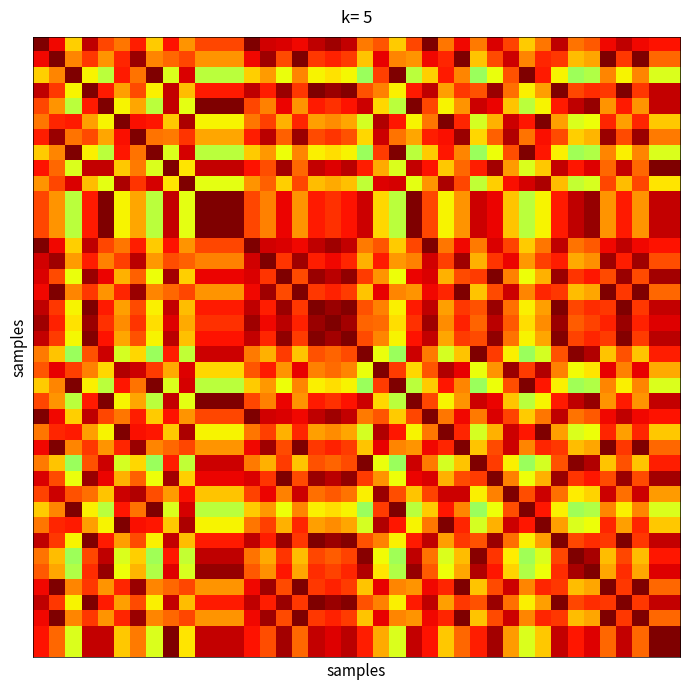

Reading right to left, list all the values displayed in this chart.

row_0: 0.9	0.9	0.9	0.9	0.9	0.8	0.8	0.9	0.8	0.7	0.8	0.9	0.8	0.9	0.8	1.0	0.8	0.7	0.8	0.8	0.9	1.0	0.9	0.9	0.9	0.9	1.0	0.8	0.8	0.8	0.8	0.9	0.7	0.9	0.8	0.8	0.9	0.7	0.9	1.0
row_1: 0.8	0.8	1.0	0.8	1.0	0.7	0.7	0.8	0.9	0.8	0.9	0.8	0.7	1.0	0.9	0.9	0.8	0.8	0.9	0.7	0.8	0.9	0.8	1.0	0.8	1.0	0.9	0.8	0.8	0.8	0.8	0.8	0.8	1.0	0.9	0.8	0.8	0.8	1.0	0.9
row_2: 0.6	0.6	0.8	0.7	0.8	0.6	0.5	0.7	0.9	1.0	0.8	0.6	0.5	0.8	0.9	0.7	0.6	1.0	0.8	0.5	0.6	0.7	0.7	0.8	0.6	0.7	0.7	0.6	0.6	0.6	0.9	0.6	1.0	0.8	0.9	0.6	0.7	1.0	0.8	0.7
row_3: 0.9	0.9	0.8	1.0	0.8	0.9	0.8	1.0	0.7	0.7	0.8	1.0	0.8	0.8	0.7	0.9	0.9	0.7	0.8	0.8	1.0	1.0	1.0	0.8	1.0	0.9	0.9	0.9	0.9	0.9	0.7	0.9	0.7	0.8	0.7	0.9	1.0	0.7	0.8	0.9
row_4: 0.9	0.9	0.8	0.9	0.8	1.0	0.9	0.9	0.7	0.6	0.7	0.9	0.9	0.8	0.7	0.8	1.0	0.6	0.7	0.9	0.9	0.9	0.9	0.8	0.9	0.8	0.8	1.0	1.0	1.0	0.6	0.9	0.6	0.7	0.7	1.0	0.9	0.6	0.8	0.8
row_5: 0.7	0.7	0.9	0.7	0.9	0.6	0.6	0.7	1.0	0.9	0.9	0.7	0.6	0.9	1.0	0.8	0.7	0.9	1.0	0.6	0.7	0.8	0.7	0.9	0.7	0.8	0.8	0.7	0.7	0.7	1.0	0.7	0.9	0.9	1.0	0.7	0.7	0.9	0.9	0.8
row_6: 0.8	0.8	1.0	0.8	1.0	0.7	0.7	0.8	0.9	0.8	1.0	0.8	0.7	1.0	0.9	0.9	0.7	0.8	0.9	0.7	0.8	0.9	0.8	1.0	0.8	0.9	0.9	0.7	0.7	0.7	0.9	0.8	0.8	1.0	0.9	0.7	0.8	0.8	1.0	0.9
row_7: 0.6	0.6	0.8	0.7	0.8	0.6	0.5	0.7	0.9	1.0	0.8	0.6	0.5	0.8	0.9	0.7	0.6	1.0	0.8	0.5	0.6	0.7	0.7	0.8	0.6	0.7	0.7	0.6	0.6	0.6	0.9	0.6	1.0	0.8	0.9	0.6	0.7	1.0	0.8	0.7
row_8: 1.0	1.0	0.8	0.9	0.8	0.9	0.9	0.9	0.7	0.6	0.7	1.0	0.9	0.8	0.7	0.9	0.9	0.6	0.7	0.9	0.9	0.9	0.9	0.8	1.0	0.8	0.9	0.9	0.9	0.9	0.7	1.0	0.6	0.8	0.7	0.9	0.9	0.6	0.8	0.9
row_9: 0.7	0.7	0.8	0.7	0.8	0.6	0.6	0.7	1.0	0.9	0.9	0.7	0.6	0.8	1.0	0.8	0.6	0.9	0.9	0.6	0.7	0.7	0.7	0.8	0.7	0.8	0.8	0.6	0.6	0.6	1.0	0.7	0.9	0.9	1.0	0.6	0.7	0.9	0.8	0.8
row_10: 0.9	0.9	0.8	0.9	0.8	1.0	0.9	0.9	0.7	0.6	0.7	0.9	0.9	0.8	0.7	0.8	1.0	0.6	0.7	0.9	0.9	0.9	0.9	0.8	0.9	0.8	0.8	1.0	1.0	1.0	0.6	0.9	0.6	0.7	0.7	1.0	0.9	0.6	0.8	0.8
row_11: 0.9	0.9	0.8	0.9	0.8	1.0	0.9	0.9	0.7	0.6	0.7	0.9	0.9	0.8	0.7	0.8	1.0	0.6	0.7	0.9	0.9	0.9	0.9	0.8	0.9	0.8	0.8	1.0	1.0	1.0	0.6	0.9	0.6	0.7	0.7	1.0	0.9	0.6	0.8	0.8
row_12: 0.9	0.9	0.8	0.9	0.8	1.0	0.9	0.9	0.7	0.6	0.7	0.9	0.9	0.8	0.7	0.8	1.0	0.6	0.7	0.9	0.9	0.9	0.9	0.8	0.9	0.8	0.8	1.0	1.0	1.0	0.6	0.9	0.6	0.7	0.7	1.0	0.9	0.6	0.8	0.8
row_13: 0.9	0.9	0.9	0.9	0.9	0.8	0.8	0.9	0.8	0.7	0.8	0.9	0.8	0.9	0.8	1.0	0.8	0.7	0.8	0.8	0.9	1.0	0.9	0.9	0.9	0.9	1.0	0.8	0.8	0.8	0.8	0.9	0.7	0.9	0.8	0.8	0.9	0.7	0.9	1.0
row_14: 0.8	0.8	1.0	0.9	1.0	0.8	0.7	0.9	0.8	0.7	0.9	0.9	0.7	1.0	0.8	0.9	0.8	0.7	0.9	0.7	0.9	0.9	0.9	1.0	0.9	1.0	0.9	0.8	0.8	0.8	0.8	0.8	0.7	0.9	0.8	0.8	0.9	0.7	1.0	0.9
row_15: 1.0	1.0	0.8	1.0	0.8	0.9	0.9	1.0	0.7	0.6	0.8	1.0	0.8	0.8	0.7	0.9	0.9	0.6	0.8	0.8	1.0	0.9	1.0	0.8	1.0	0.9	0.9	0.9	0.9	0.9	0.7	1.0	0.6	0.8	0.7	0.9	1.0	0.6	0.8	0.9
row_16: 0.8	0.8	1.0	0.8	1.0	0.7	0.7	0.8	0.9	0.8	0.9	0.8	0.7	1.0	0.9	0.9	0.8	0.8	0.9	0.7	0.8	0.9	0.8	1.0	0.8	1.0	0.9	0.8	0.8	0.8	0.8	0.8	0.8	1.0	0.9	0.8	0.8	0.8	1.0	0.9
row_17: 0.9	0.9	0.8	1.0	0.8	0.9	0.8	1.0	0.7	0.7	0.8	1.0	0.8	0.8	0.7	0.9	0.9	0.7	0.8	0.8	1.0	1.0	1.0	0.8	1.0	0.9	0.9	0.9	0.9	0.9	0.7	0.9	0.7	0.8	0.7	0.9	1.0	0.7	0.8	0.9
row_18: 0.9	0.9	0.9	1.0	0.9	0.8	0.8	1.0	0.8	0.7	0.8	0.9	0.8	0.9	0.8	1.0	0.9	0.7	0.8	0.8	1.0	1.0	1.0	0.9	0.9	0.9	1.0	0.9	0.9	0.9	0.7	0.9	0.7	0.9	0.8	0.9	1.0	0.7	0.9	1.0
row_19: 0.9	0.9	0.8	1.0	0.8	0.9	0.8	1.0	0.7	0.6	0.8	1.0	0.8	0.8	0.7	0.9	0.9	0.6	0.8	0.8	1.0	1.0	1.0	0.8	1.0	0.9	0.9	0.9	0.9	0.9	0.7	0.9	0.6	0.8	0.7	0.9	1.0	0.6	0.8	0.9
row_20: 0.9	0.9	0.7	0.8	0.7	1.0	1.0	0.8	0.6	0.5	0.7	0.8	1.0	0.7	0.6	0.8	0.9	0.5	0.6	1.0	0.8	0.8	0.8	0.7	0.8	0.7	0.8	0.9	0.9	0.9	0.6	0.9	0.5	0.7	0.6	0.9	0.8	0.5	0.7	0.8
row_21: 0.7	0.7	0.9	0.8	0.9	0.7	0.6	0.8	1.0	0.8	1.0	0.8	0.6	0.9	1.0	0.8	0.7	0.8	1.0	0.6	0.8	0.8	0.8	0.9	0.8	0.9	0.8	0.7	0.7	0.7	0.9	0.7	0.8	0.9	1.0	0.7	0.8	0.8	0.9	0.8
row_22: 0.6	0.6	0.8	0.7	0.8	0.6	0.5	0.7	0.9	1.0	0.8	0.6	0.5	0.8	0.9	0.7	0.6	1.0	0.8	0.5	0.6	0.7	0.7	0.8	0.6	0.7	0.7	0.6	0.6	0.6	0.9	0.6	1.0	0.8	0.9	0.6	0.7	1.0	0.8	0.7
row_23: 0.9	0.9	0.8	0.9	0.8	1.0	0.9	0.9	0.7	0.6	0.7	0.9	0.9	0.8	0.7	0.8	1.0	0.6	0.7	0.9	0.9	0.9	0.9	0.8	0.9	0.8	0.8	1.0	1.0	1.0	0.6	0.9	0.6	0.7	0.7	1.0	0.9	0.6	0.8	0.8
row_24: 0.9	0.9	0.9	0.9	0.9	0.8	0.8	0.9	0.8	0.7	0.8	0.9	0.8	0.9	0.8	1.0	0.8	0.7	0.8	0.8	0.9	1.0	0.9	0.9	0.9	0.9	1.0	0.8	0.8	0.8	0.8	0.9	0.7	0.9	0.8	0.8	0.9	0.7	0.9	1.0
row_25: 0.7	0.7	0.9	0.7	0.9	0.6	0.6	0.7	1.0	0.9	0.9	0.7	0.6	0.9	1.0	0.8	0.7	0.9	1.0	0.6	0.7	0.8	0.7	0.9	0.7	0.8	0.8	0.7	0.7	0.7	1.0	0.7	0.9	0.9	1.0	0.7	0.7	0.9	0.9	0.8
row_26: 0.8	0.8	1.0	0.8	1.0	0.7	0.7	0.8	0.9	0.8	0.9	0.8	0.7	1.0	0.9	0.9	0.8	0.8	0.9	0.7	0.8	0.9	0.8	1.0	0.8	1.0	0.9	0.8	0.8	0.8	0.8	0.8	0.8	1.0	0.9	0.8	0.8	0.8	1.0	0.9
row_27: 0.9	0.9	0.7	0.8	0.7	1.0	1.0	0.8	0.6	0.5	0.7	0.8	1.0	0.7	0.6	0.8	0.9	0.5	0.6	1.0	0.8	0.8	0.8	0.7	0.8	0.7	0.8	0.9	0.9	0.9	0.6	0.9	0.5	0.7	0.6	0.9	0.8	0.5	0.7	0.8
row_28: 1.0	1.0	0.8	1.0	0.8	0.9	0.9	1.0	0.7	0.6	0.8	1.0	0.8	0.8	0.7	0.9	0.9	0.6	0.8	0.8	1.0	0.9	1.0	0.8	1.0	0.9	0.9	0.9	0.9	0.9	0.7	1.0	0.6	0.8	0.7	0.9	1.0	0.6	0.8	0.9
row_29: 0.7	0.7	0.9	0.8	0.9	0.7	0.7	0.8	0.9	0.8	1.0	0.8	0.7	0.9	0.9	0.8	0.7	0.8	1.0	0.7	0.8	0.8	0.8	0.9	0.8	0.9	0.8	0.7	0.7	0.7	0.9	0.7	0.8	1.0	0.9	0.7	0.8	0.8	0.9	0.8
row_30: 0.6	0.6	0.8	0.7	0.8	0.6	0.5	0.7	0.9	1.0	0.8	0.6	0.5	0.8	0.9	0.7	0.6	1.0	0.8	0.5	0.6	0.7	0.7	0.8	0.6	0.7	0.7	0.6	0.6	0.6	0.9	0.6	1.0	0.8	0.9	0.6	0.7	1.0	0.8	0.7
row_31: 0.7	0.7	0.9	0.7	0.9	0.6	0.6	0.7	1.0	0.9	0.9	0.7	0.6	0.9	1.0	0.8	0.7	0.9	1.0	0.6	0.7	0.8	0.7	0.9	0.7	0.8	0.8	0.7	0.7	0.7	1.0	0.7	0.9	0.9	1.0	0.7	0.7	0.9	0.9	0.8
row_32: 0.9	0.9	0.8	1.0	0.8	0.9	0.8	1.0	0.7	0.7	0.8	1.0	0.8	0.8	0.7	0.9	0.9	0.7	0.8	0.8	1.0	1.0	1.0	0.8	1.0	0.9	0.9	0.9	0.9	0.9	0.7	0.9	0.7	0.8	0.7	0.9	1.0	0.7	0.8	0.9
row_33: 0.9	0.9	0.7	0.8	0.7	1.0	1.0	0.8	0.6	0.5	0.7	0.9	1.0	0.7	0.6	0.8	0.9	0.5	0.6	1.0	0.8	0.8	0.8	0.7	0.9	0.7	0.8	0.9	0.9	0.9	0.6	0.9	0.5	0.7	0.6	0.9	0.8	0.5	0.7	0.8
row_34: 0.9	0.9	0.7	0.9	0.7	1.0	1.0	0.9	0.6	0.6	0.7	0.9	1.0	0.7	0.6	0.8	1.0	0.6	0.7	1.0	0.9	0.8	0.9	0.7	0.9	0.8	0.8	1.0	1.0	1.0	0.6	0.9	0.6	0.7	0.6	1.0	0.9	0.6	0.7	0.8
row_35: 0.8	0.8	1.0	0.8	1.0	0.7	0.7	0.8	0.9	0.8	0.9	0.8	0.7	1.0	0.9	0.9	0.8	0.8	0.9	0.7	0.8	0.9	0.8	1.0	0.8	1.0	0.9	0.8	0.8	0.8	0.8	0.8	0.8	1.0	0.9	0.8	0.8	0.8	1.0	0.9
row_36: 0.9	0.9	0.8	1.0	0.8	0.9	0.8	1.0	0.7	0.7	0.8	1.0	0.8	0.8	0.7	0.9	0.9	0.7	0.8	0.8	1.0	1.0	1.0	0.8	1.0	0.9	0.9	0.9	0.9	0.9	0.7	0.9	0.7	0.8	0.7	0.9	1.0	0.7	0.8	0.9
row_37: 0.8	0.8	1.0	0.8	1.0	0.7	0.7	0.8	0.9	0.8	0.9	0.8	0.7	1.0	0.9	0.9	0.8	0.8	0.9	0.7	0.8	0.9	0.8	1.0	0.8	1.0	0.9	0.8	0.8	0.8	0.8	0.8	0.8	1.0	0.9	0.8	0.8	0.8	1.0	0.9
row_38: 1.0	1.0	0.8	0.9	0.8	0.9	0.9	0.9	0.7	0.6	0.7	1.0	0.9	0.8	0.7	0.9	0.9	0.6	0.7	0.9	0.9	0.9	0.9	0.8	1.0	0.8	0.9	0.9	0.9	0.9	0.7	1.0	0.6	0.8	0.7	0.9	0.9	0.6	0.8	0.9
row_39: 1.0	1.0	0.8	0.9	0.8	0.9	0.9	0.9	0.7	0.6	0.7	1.0	0.9	0.8	0.7	0.9	0.9	0.6	0.7	0.9	0.9	0.9	0.9	0.8	1.0	0.8	0.9	0.9	0.9	0.9	0.7	1.0	0.6	0.8	0.7	0.9	0.9	0.6	0.8	0.9